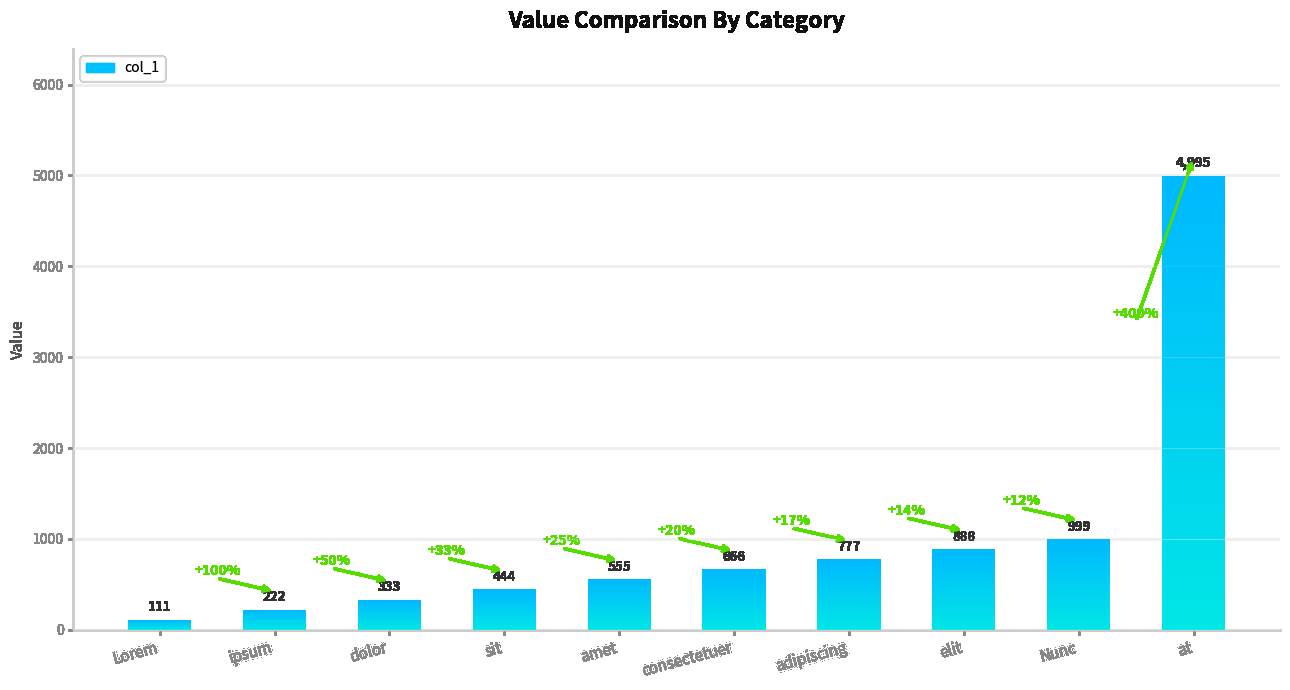

What is the sum of the values at dolor and adipiscing?

1110